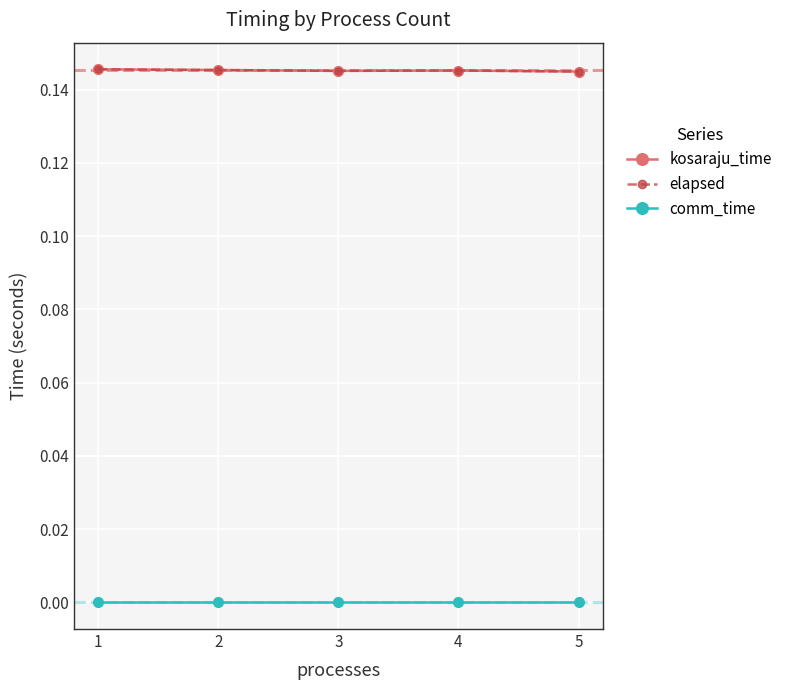

Is the value of comm_time at 2 greater than the value of elapsed at 4?

No